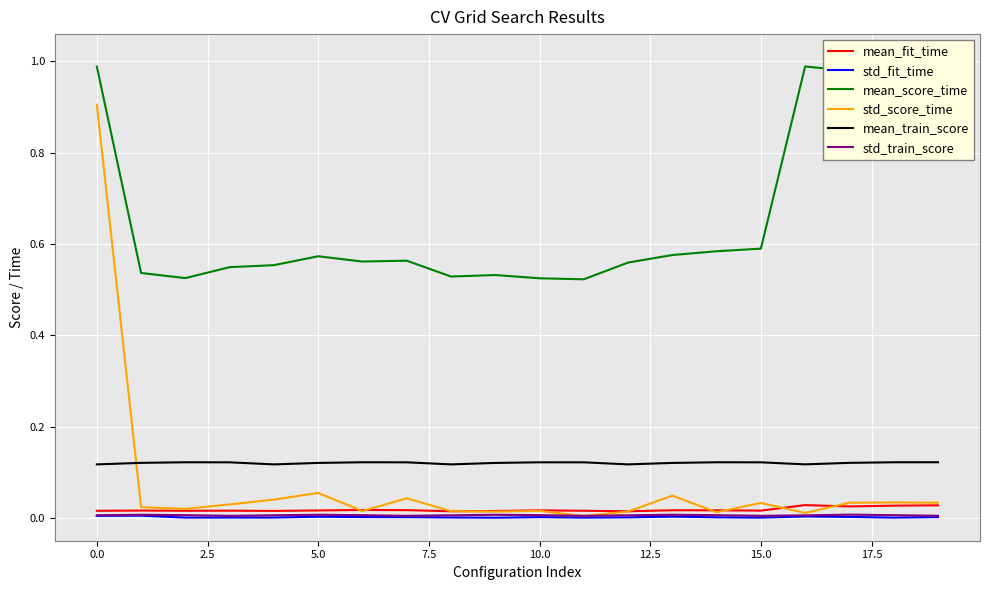

What are all the series names shown in the legend?

mean_fit_time, std_fit_time, mean_score_time, std_score_time, mean_train_score, std_train_score